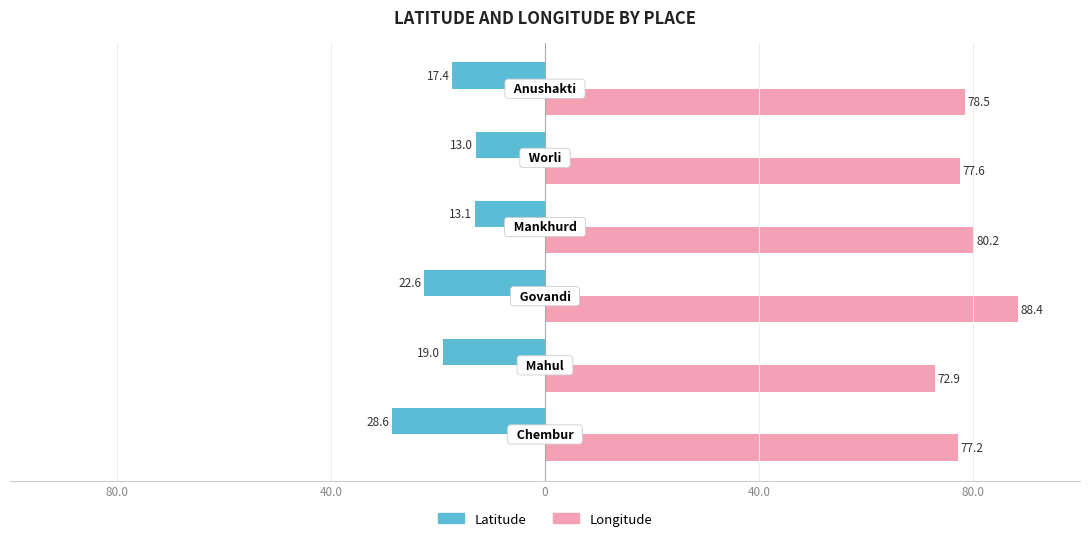

Reading left to right, extract all data points from this chart.

Latitude: -28.6	-19.0	-22.6	-13.1	-13.0	-17.4
Longitude: 77.2	72.9	88.4	80.2	77.6	78.5